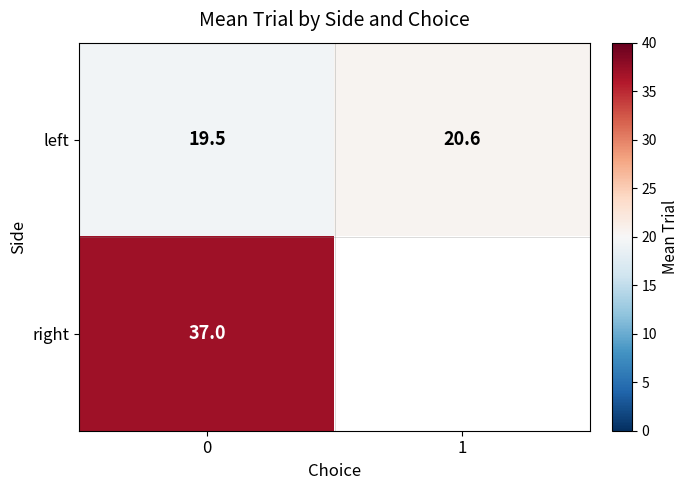

What is the maximum value for left?

20.6